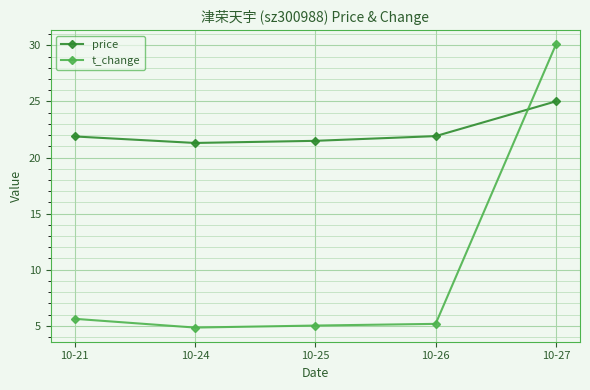

What is the value of the price point at the 4th from the left?

21.9